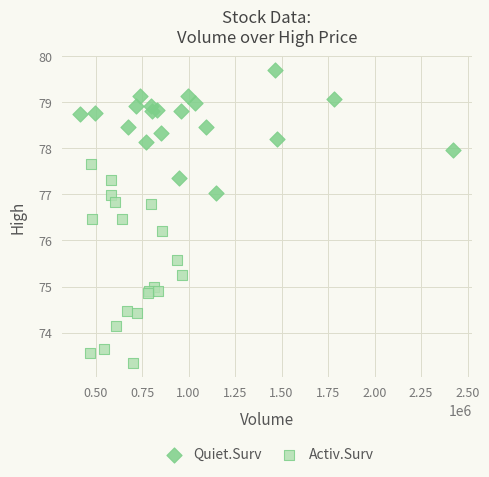

Which series contains the highest Y value?

Quiet.Surv